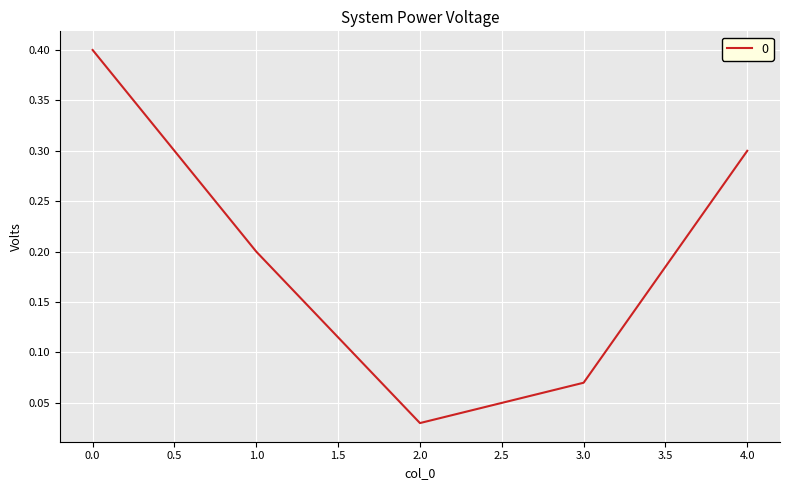

True or false: the data shows 0.3 at 4.0.

True